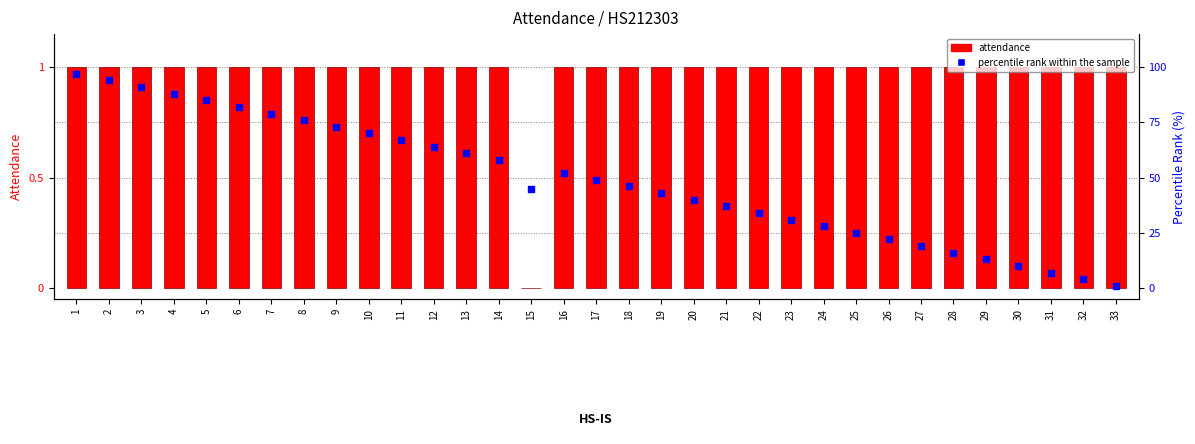

At which category is the sum across all series the highest?

1